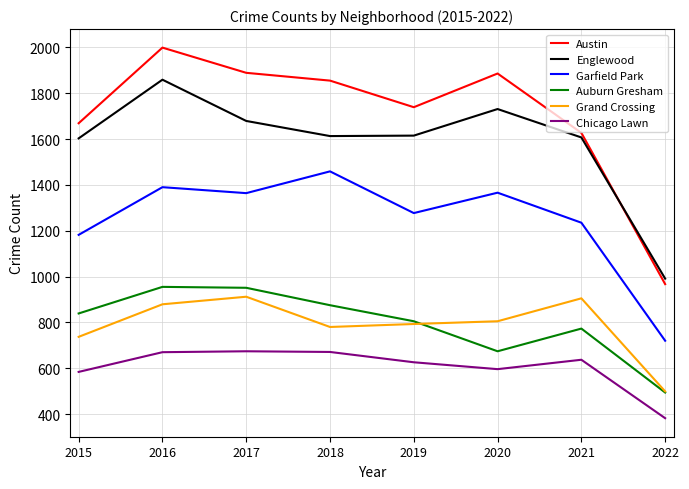

Which category has the highest value in the Englewood series?

2016